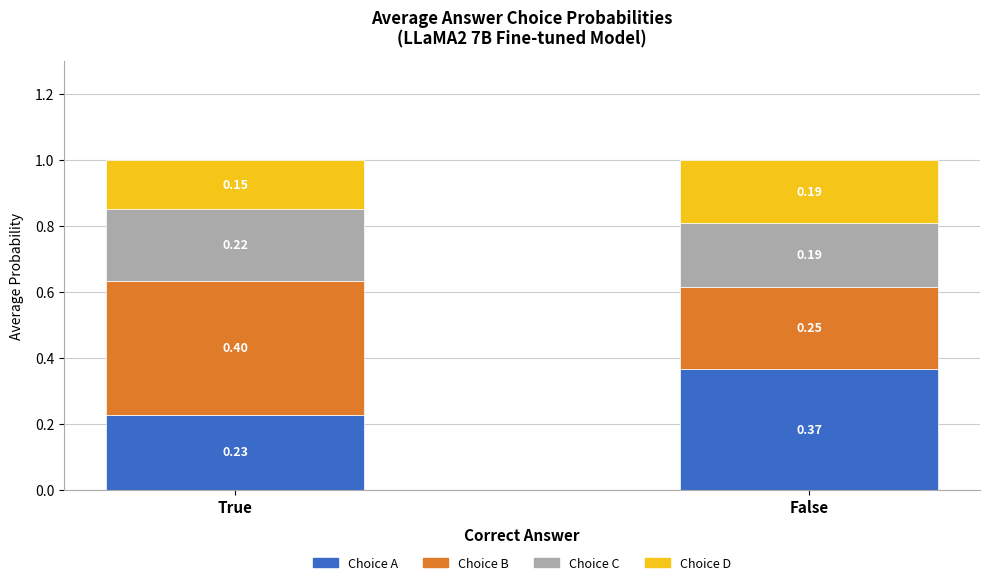

Which category has the highest value in the Choice A series?

False